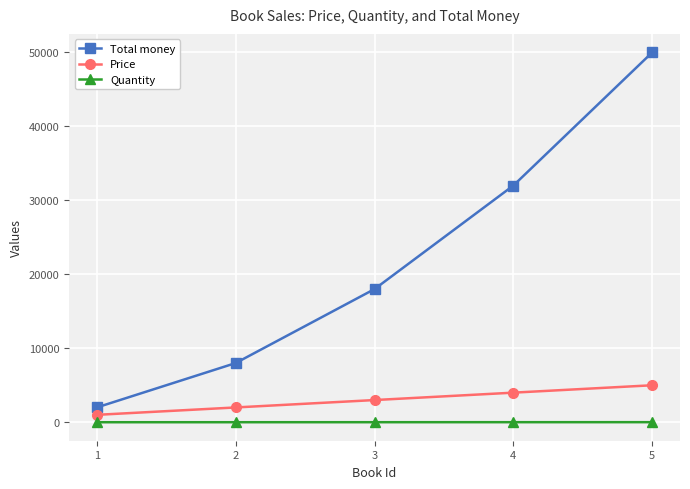

How many lines are shown in the chart?

3